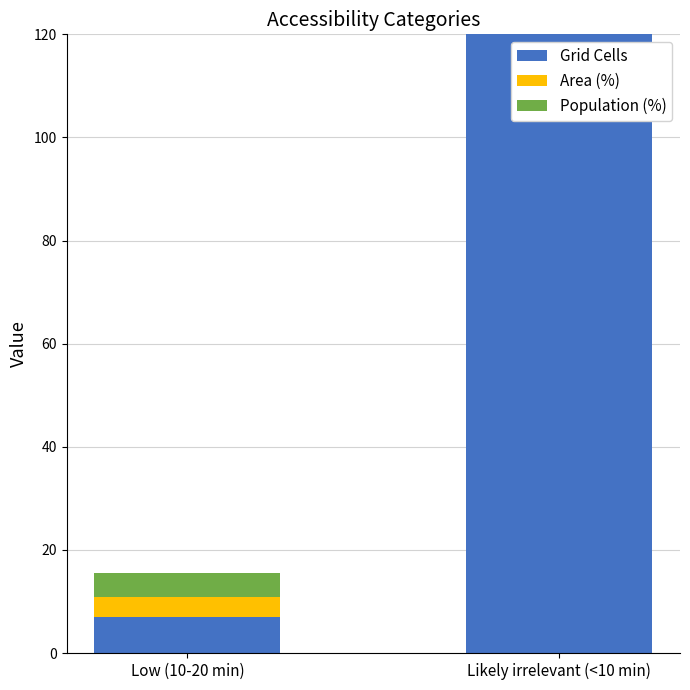

What is the label of the 1st bar from the left?

Low (10-20 min)